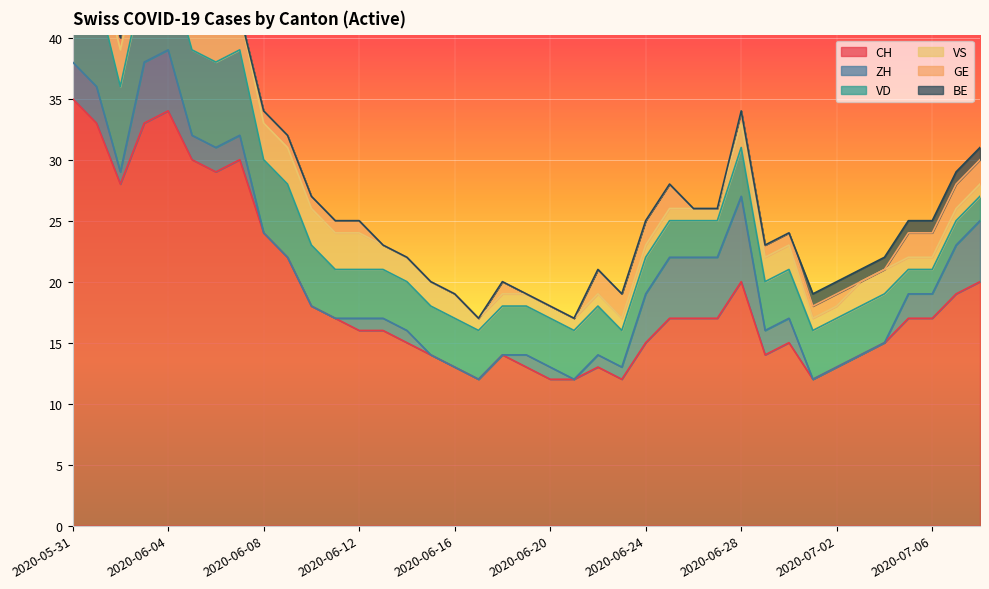

How many series are shown in this chart?

6